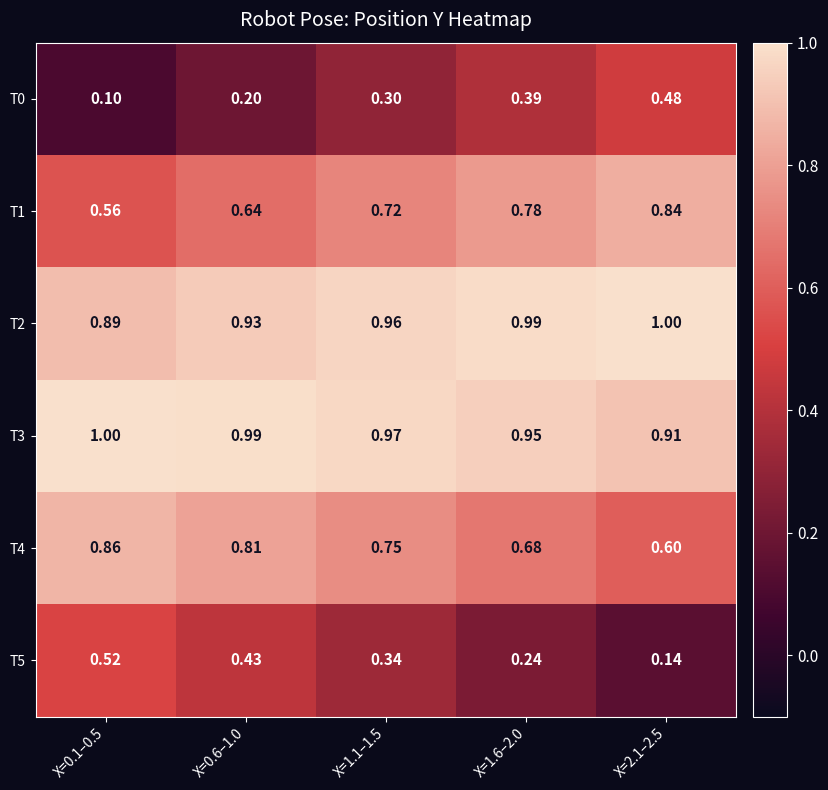

Is the value of T0 at X=1.6–2.0 greater than the value of T3 at X=1.1–1.5?

No